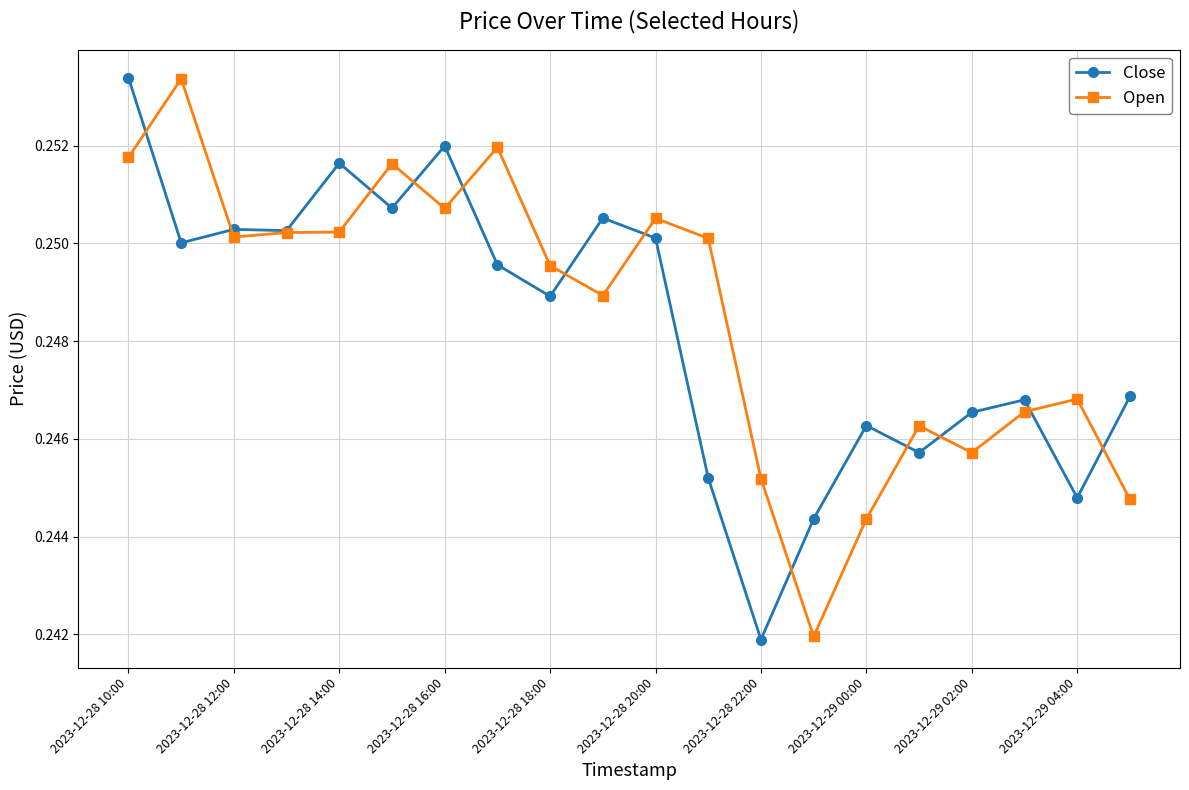

Which series has the widest spread of values?

Close